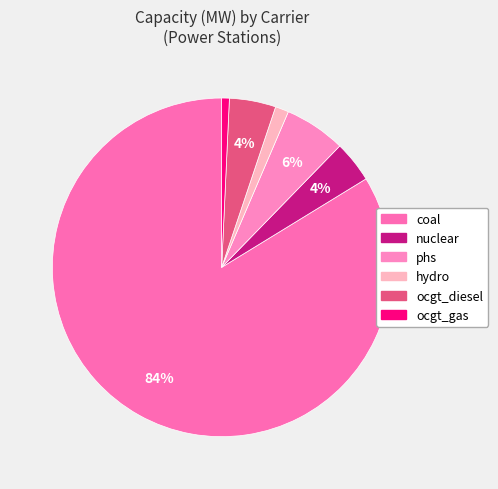

To the nearest percent, what percentage of the pie is ocgt_diesel?

5%